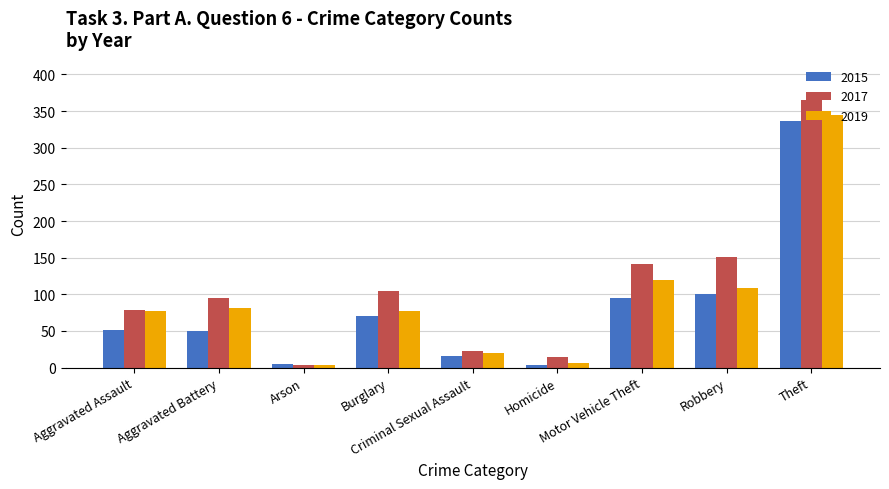

At which category is the sum across all series the highest?

Theft